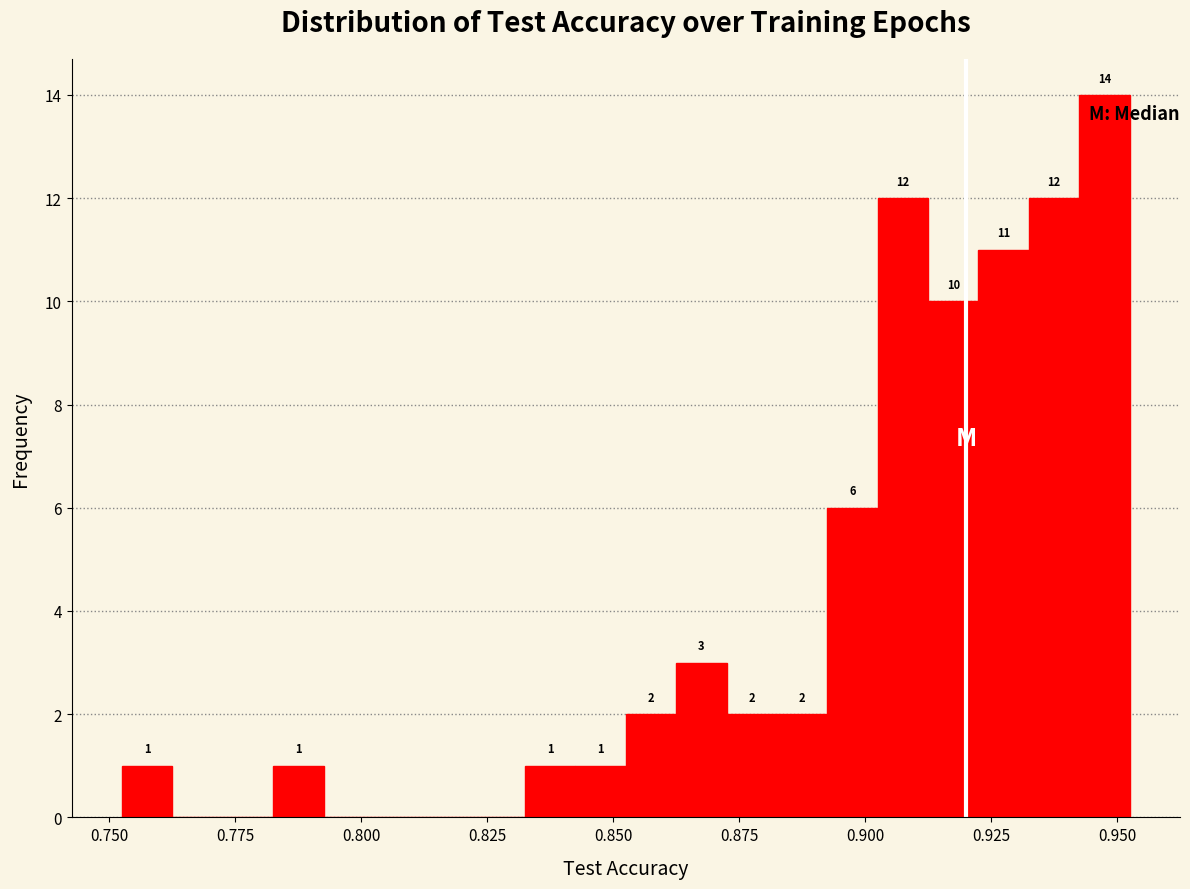

Around what value on the x-axis is the tallest bar? Give the approximate position of its centre, as read against the axis.

0.945